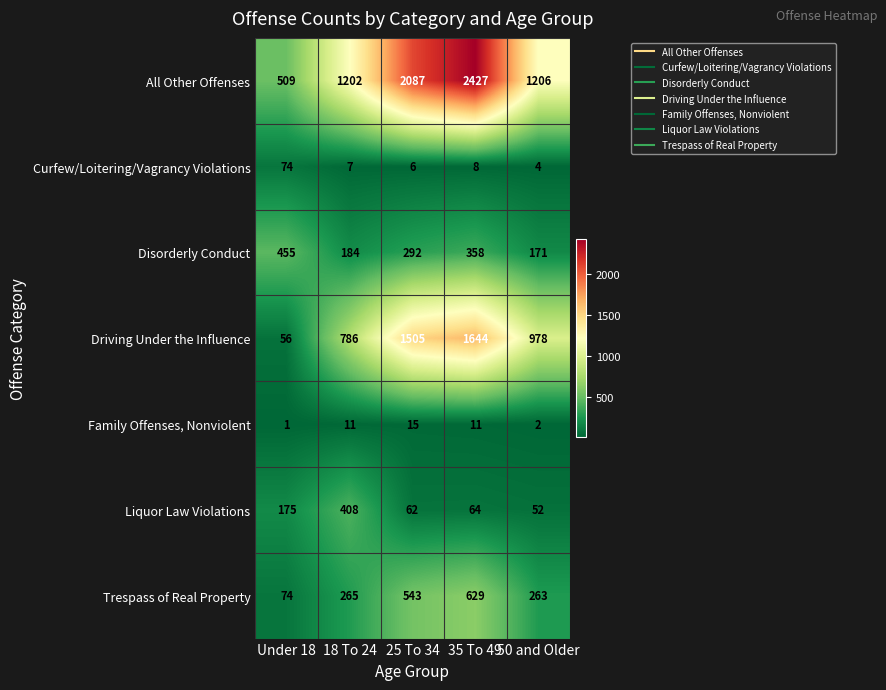

How many series are shown in this chart?

7